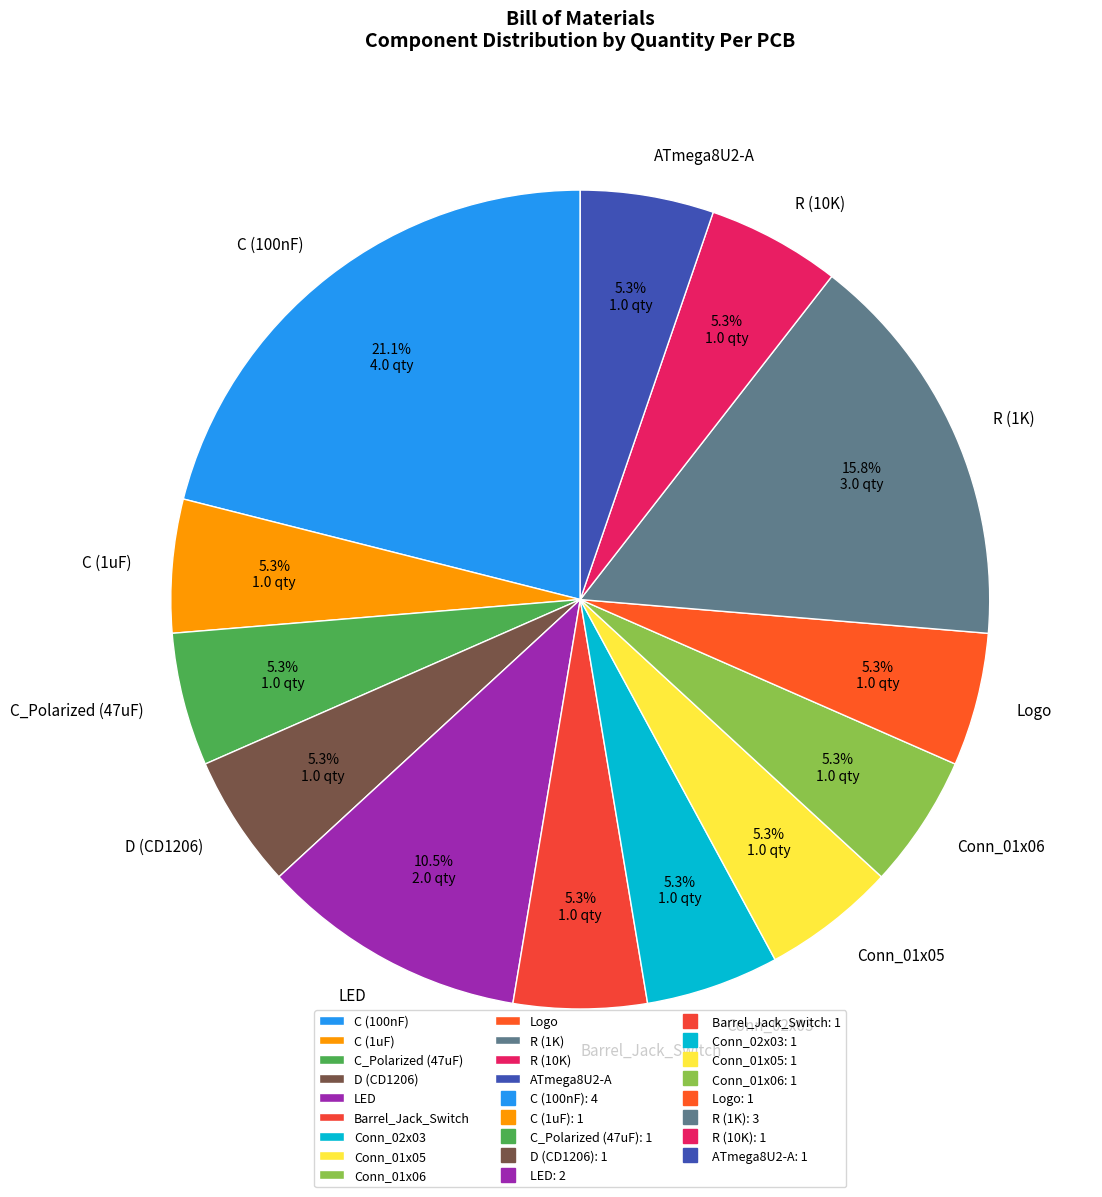

Approximately how many times larger is the value at Conn_02x03 compared to R (1K)?

0.3